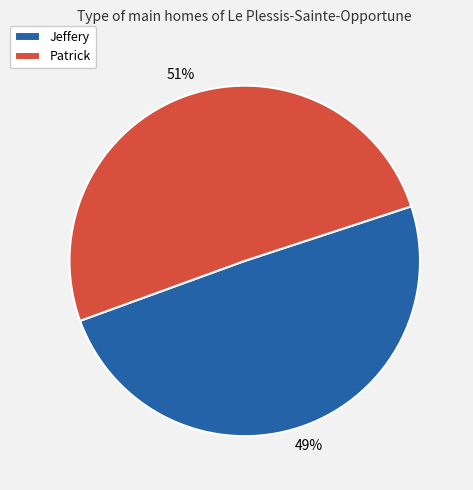

What is the majority slice?

Patrick